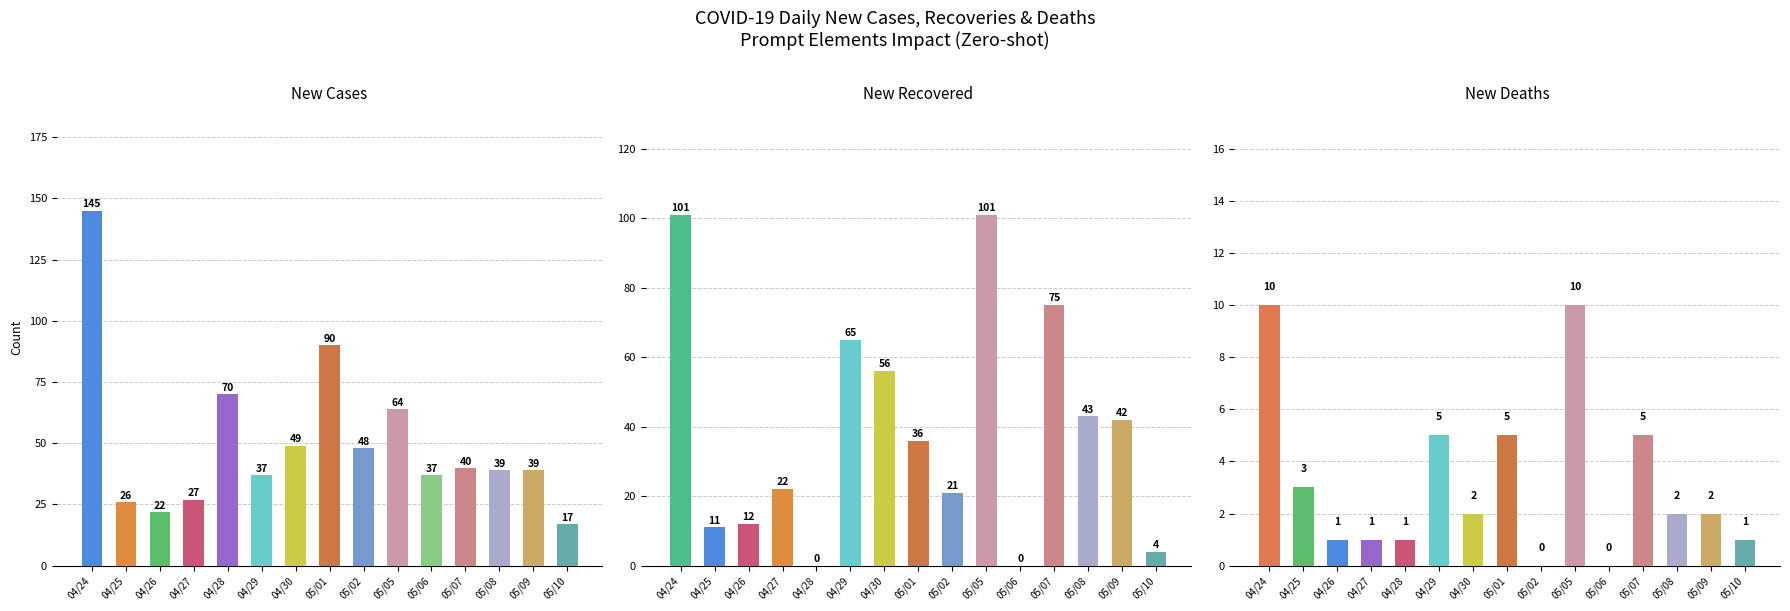

True or false: New Recovered has a value of 43 at 05/08.

True